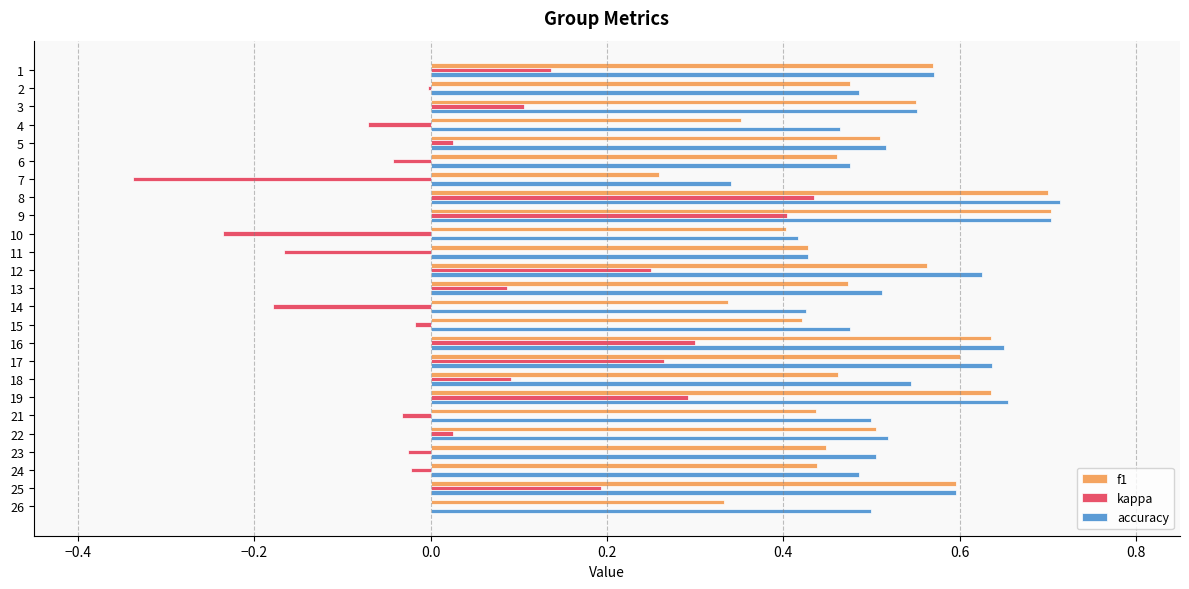

At which label is f1 closest to 0?

7